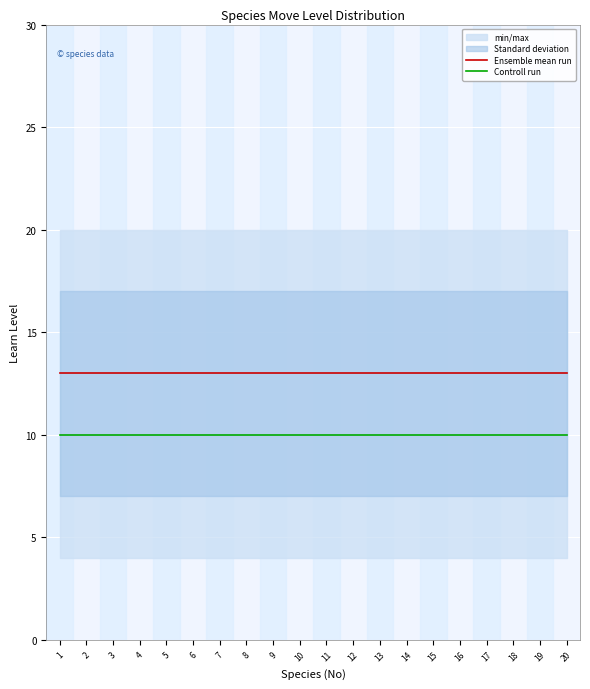

Reading right to left, transcribe all the data shown in this chart.

Ensemble mean run: 13	13	13	13	13	13	13	13	13	13	13	13	13	13	13	13	13	13	13	13
Controll run: 10	10	10	10	10	10	10	10	10	10	10	10	10	10	10	10	10	10	10	10